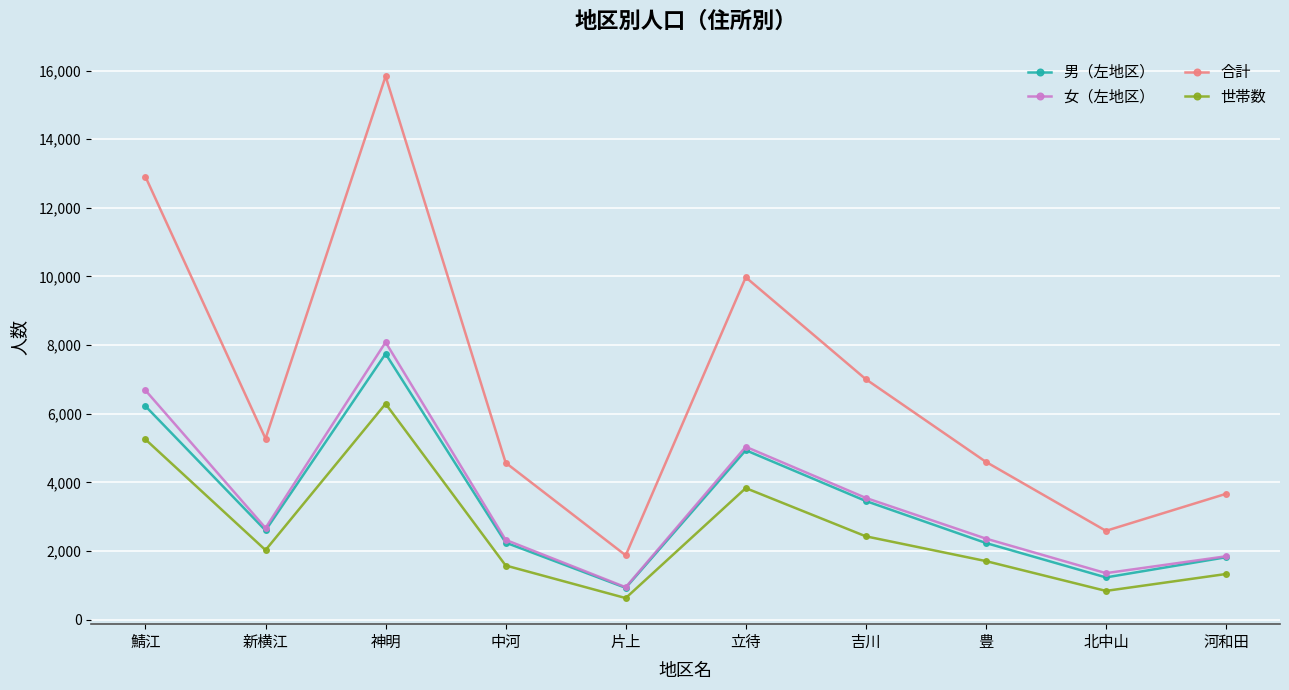

What is the maximum value for 世帯数?

6292